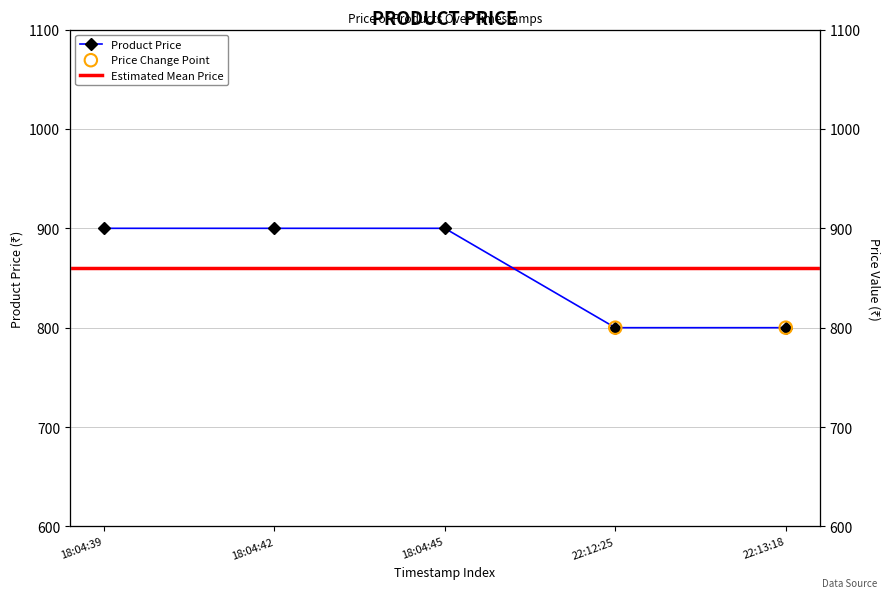

Which has a higher value, 18:04:45 or 18:04:42?

18:04:45